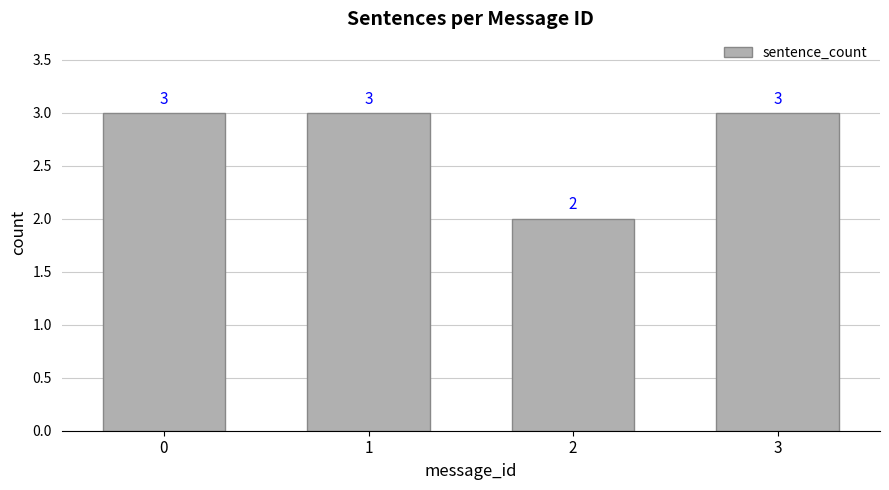

Reading left to right, list all the values displayed in this chart.

3	3	2	3